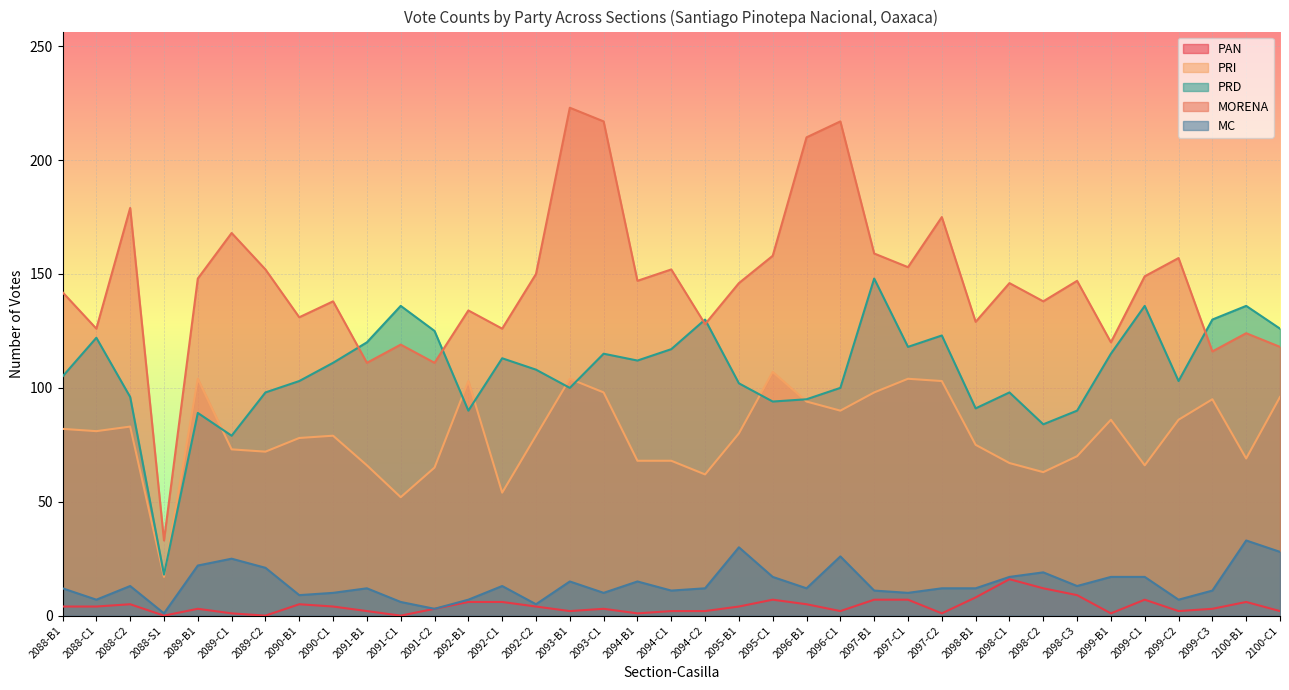

How many lines are shown in the chart?

5